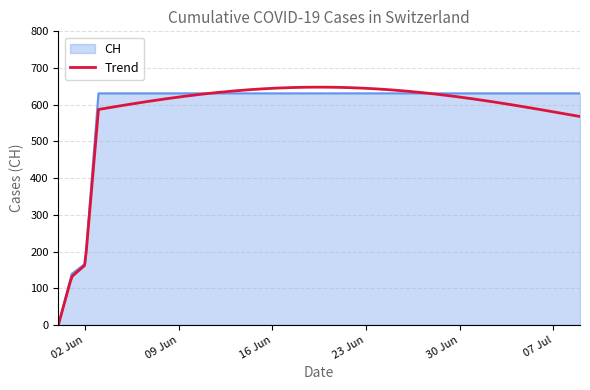

Is it true that the value at 2020-05-31 is 0?

True